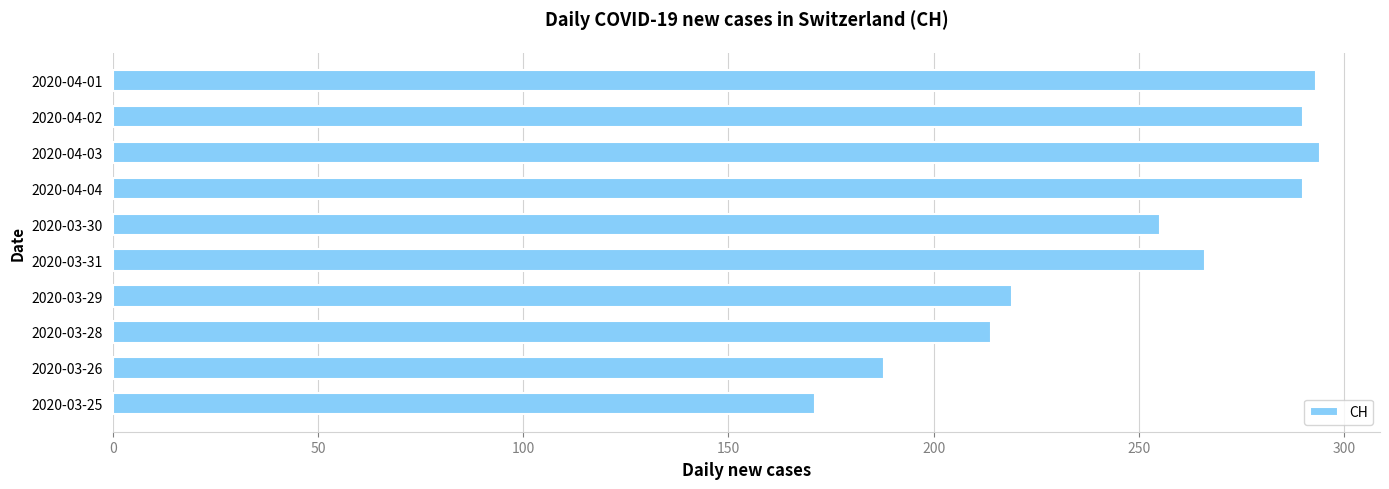

At which label is the value closest to 232?

2020-03-29